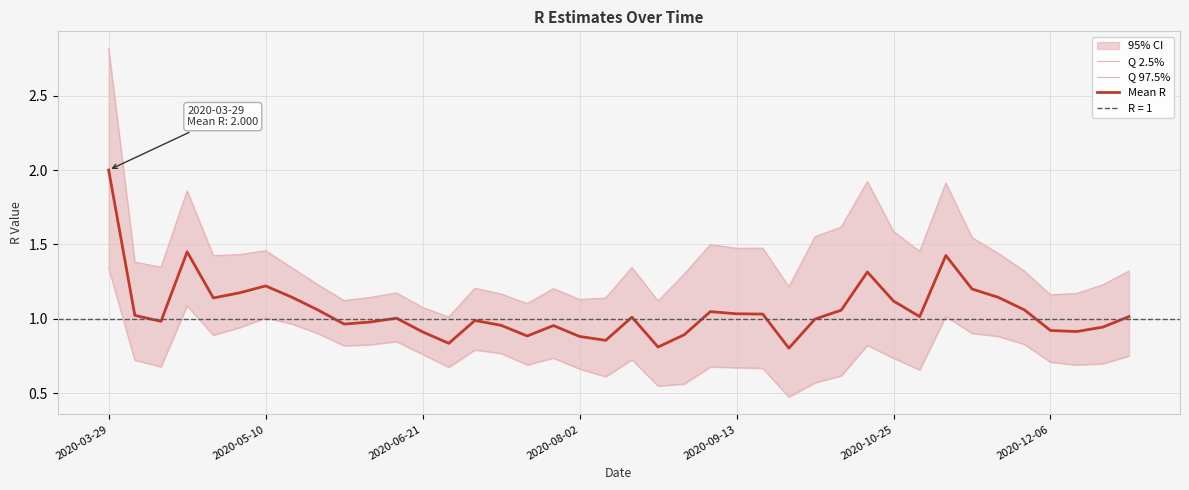

Which has a higher value, 31 or 14?

14